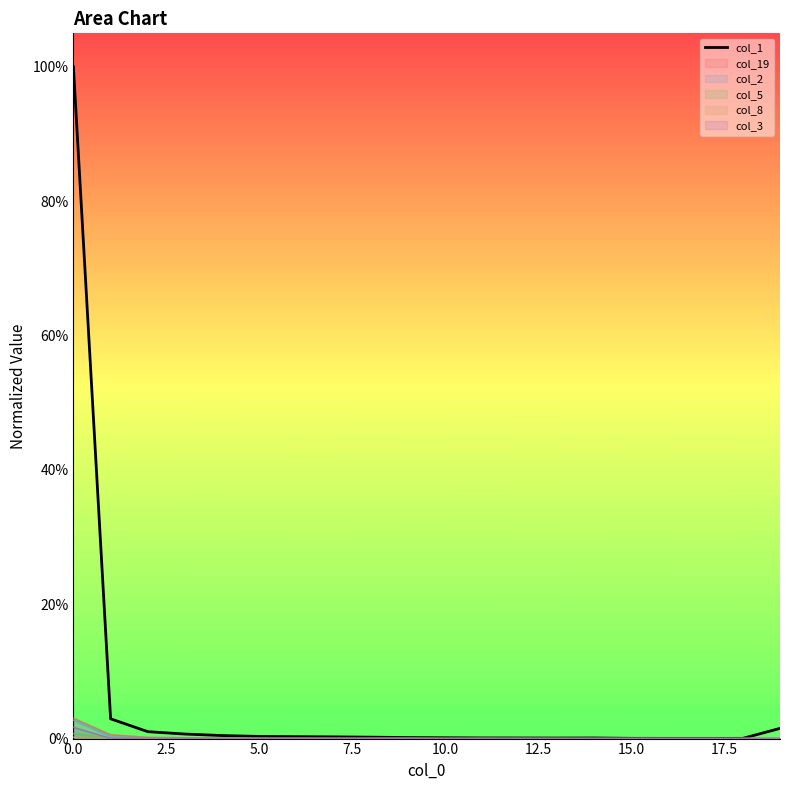

True or false: the data has more than 0 interior local peaks.

True